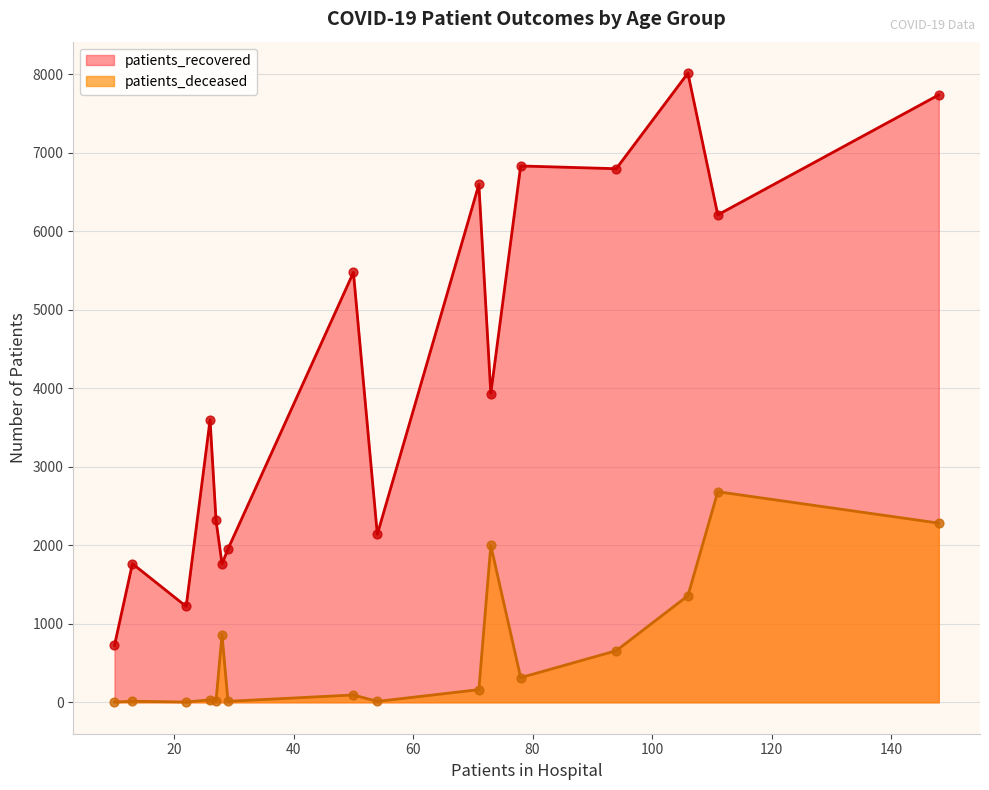

What are all the series names shown in the legend?

patients_recovered, patients_deceased